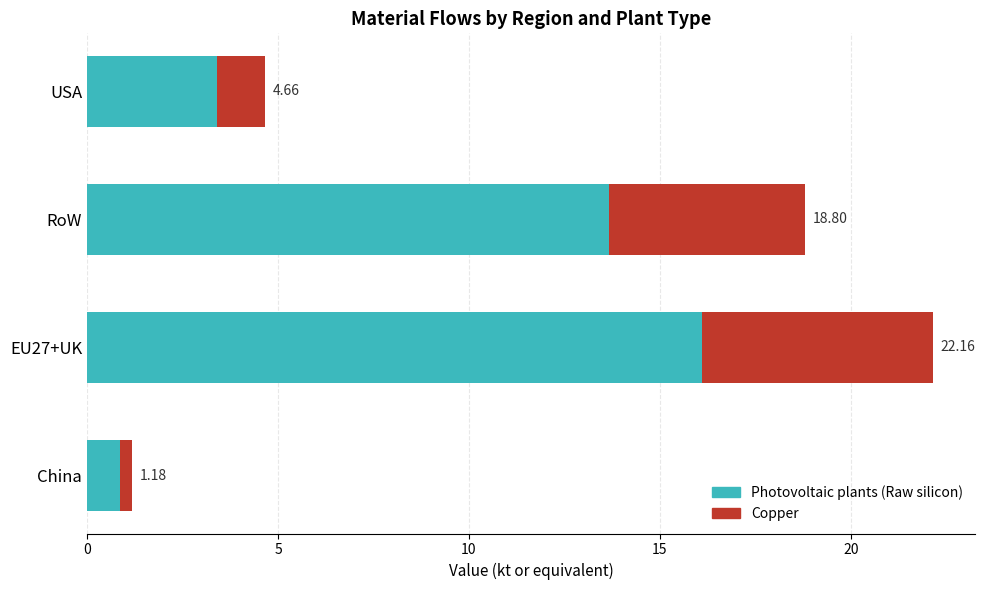

What is the sum of all Photovoltaic plants (Raw silicon) values?

34.0